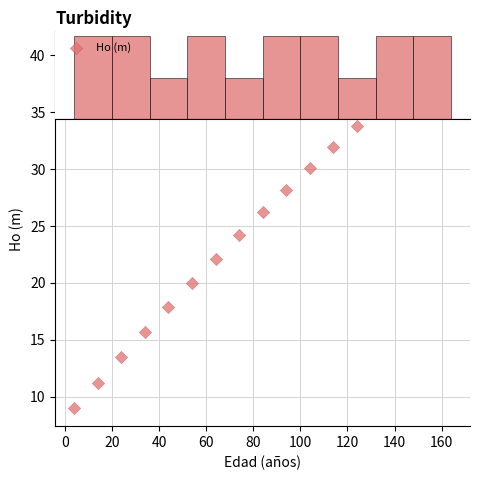

What is the range of X values (max minus min)?

160.0